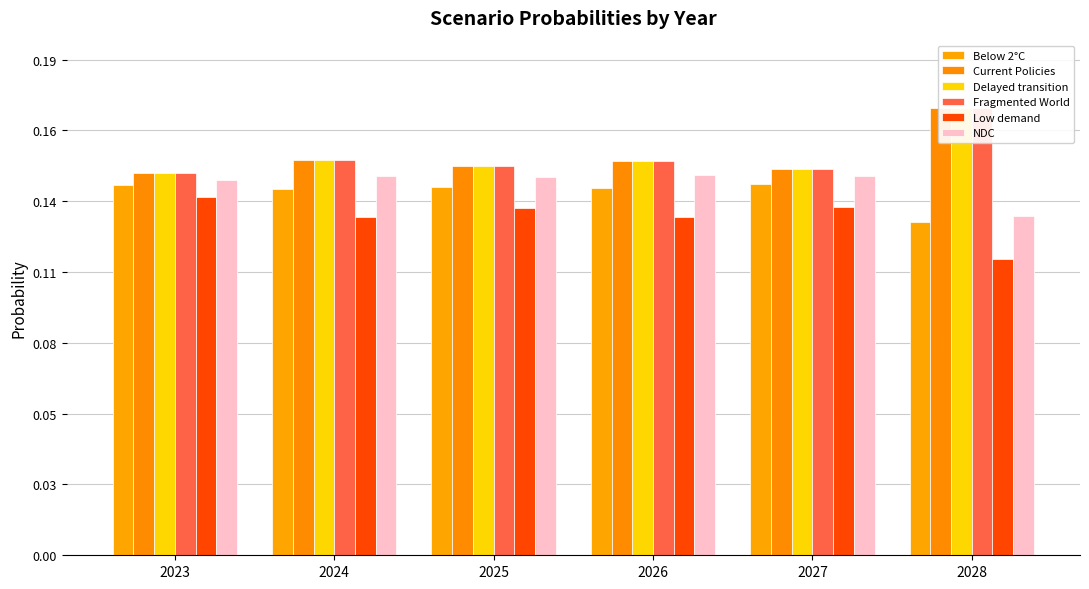

Which series changed the most between 2025 and 2026?

Low demand